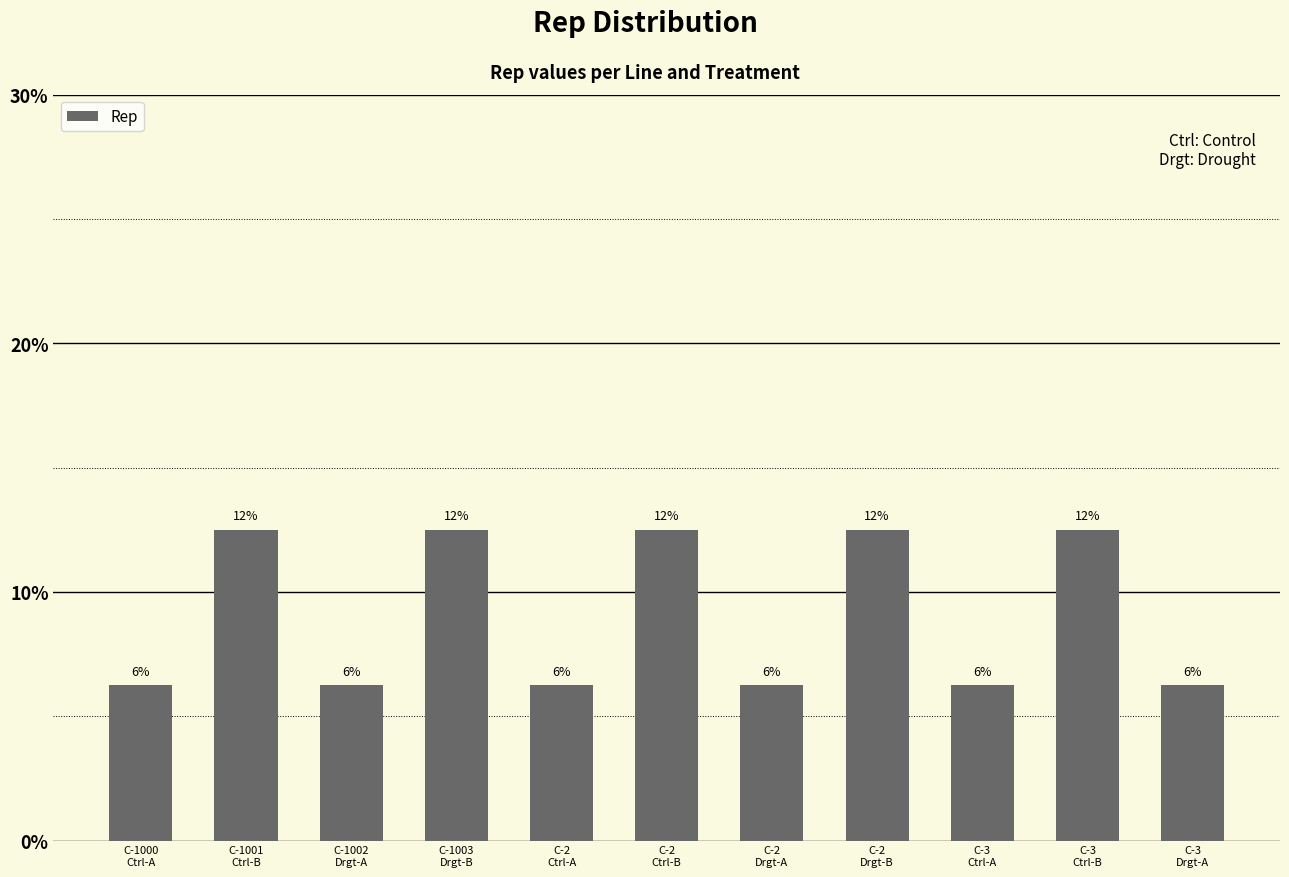

Are the bars horizontal?

No